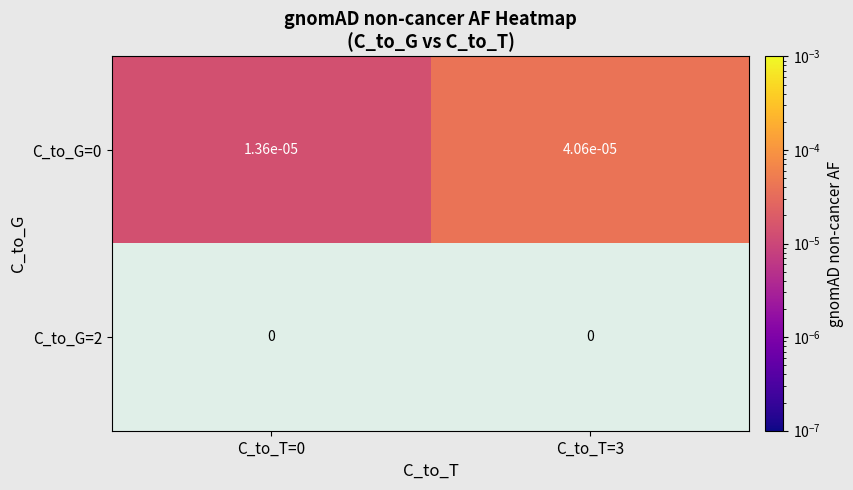

Is it true that C_to_G=2 equals 0.0 at C_to_T=0?

True